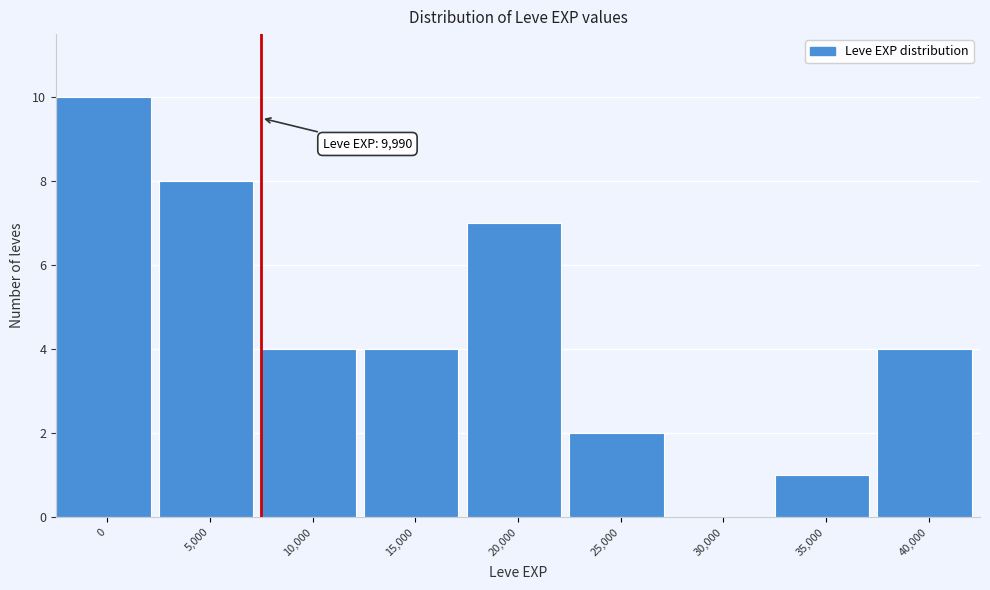

Reading right to left, list all the values displayed in this chart.

40,000=4	35,000=1	30,000=0	25,000=2	20,000=7	15,000=4	10,000=4	5,000=8	0=10